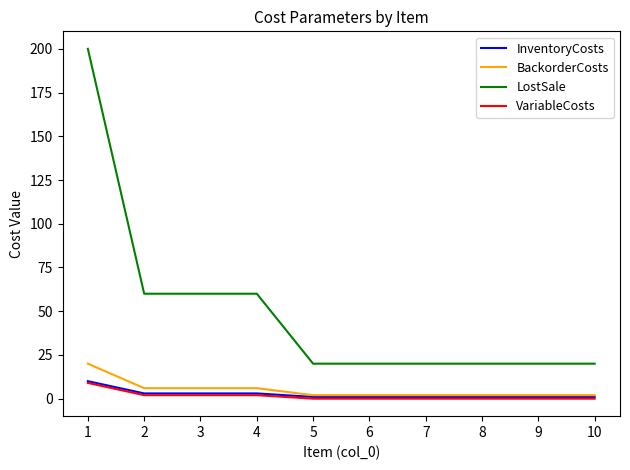

True or false: InventoryCosts has a value of 1 at 5.

True